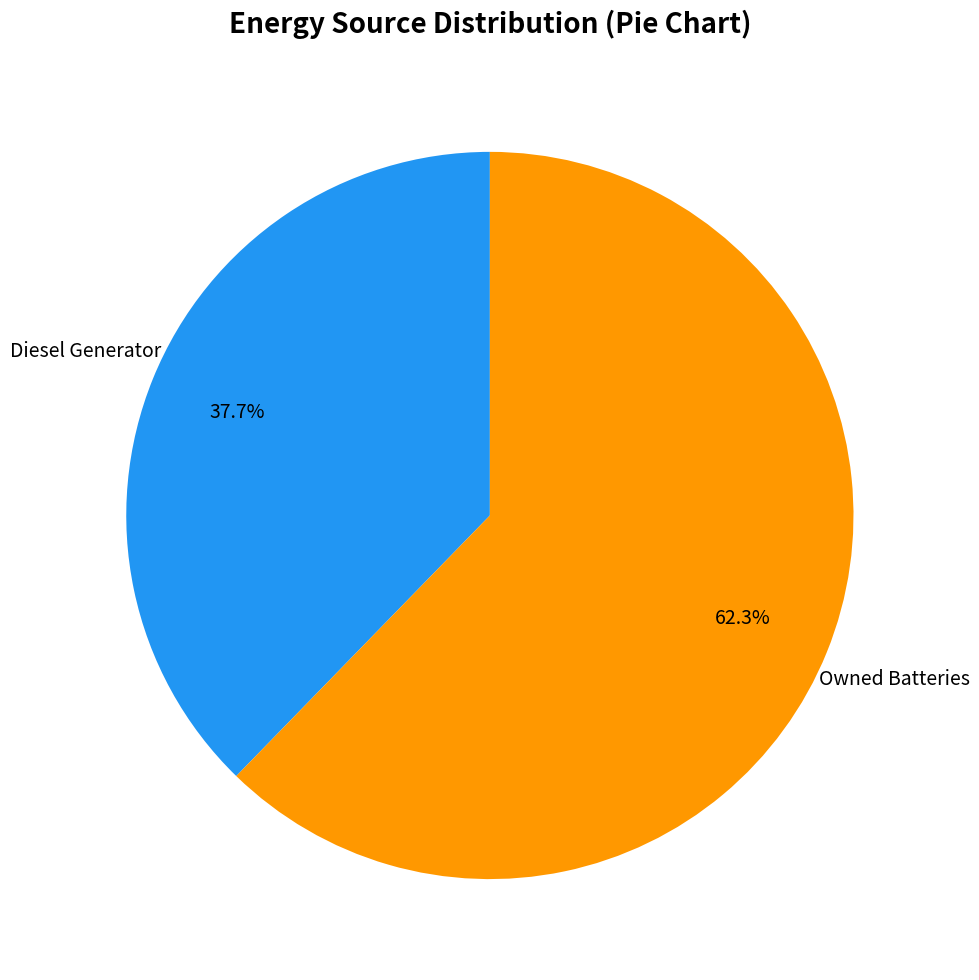

Count the number of slices in the pie.

2